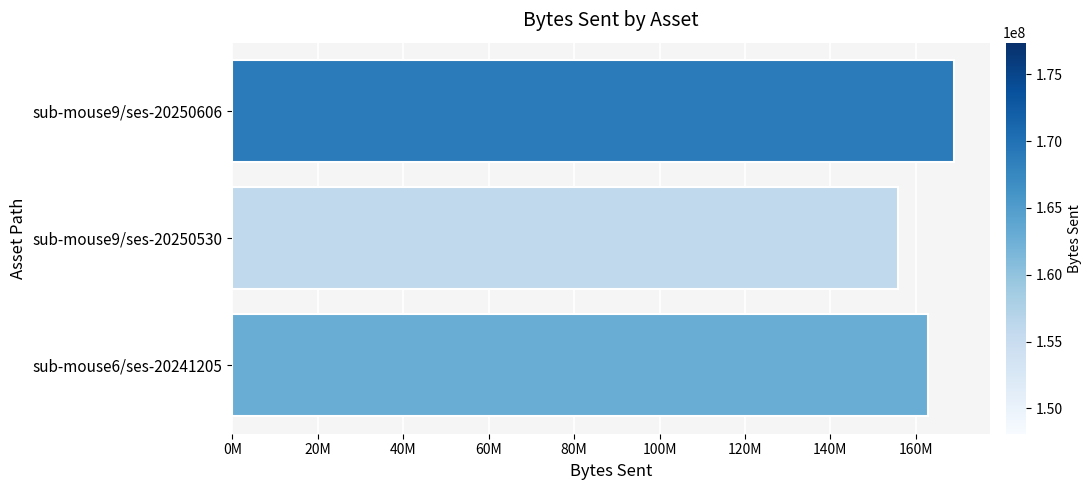

Are the bars horizontal?

Yes